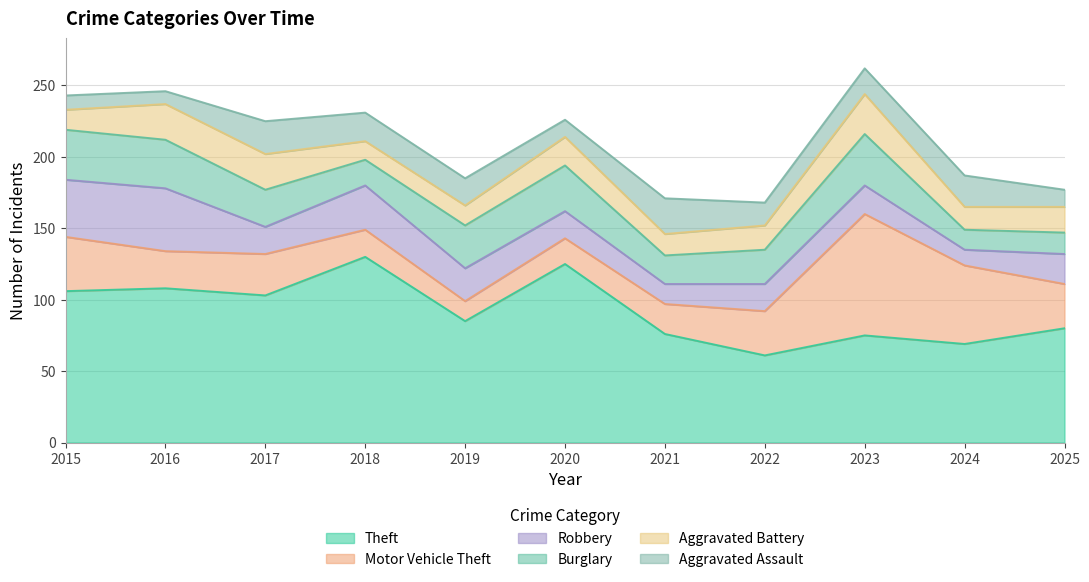

Where does the Aggravated Battery series first go above 17?

2016